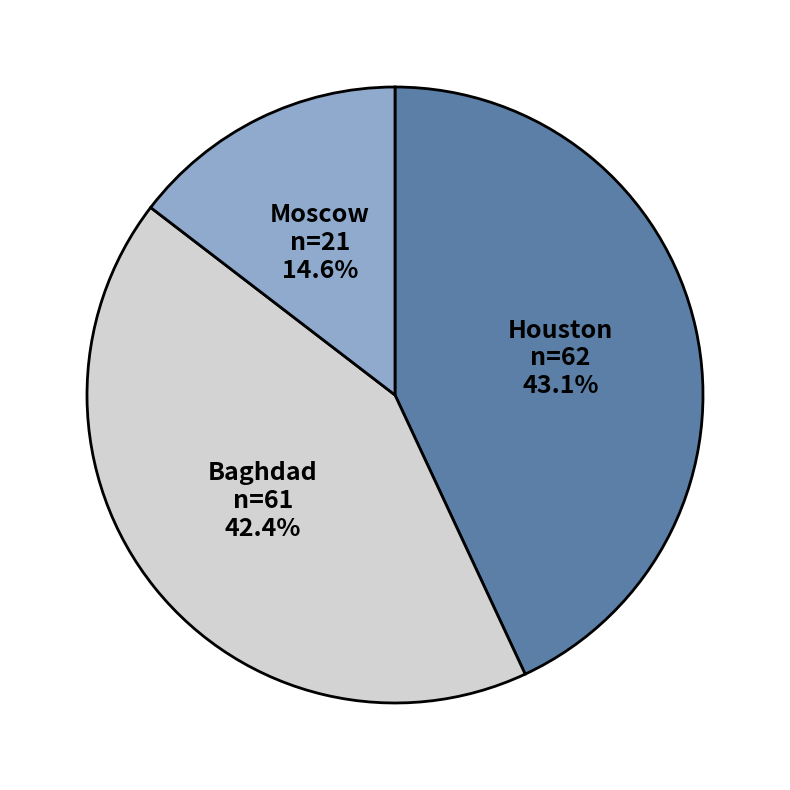

How many segments does this pie chart have?

3